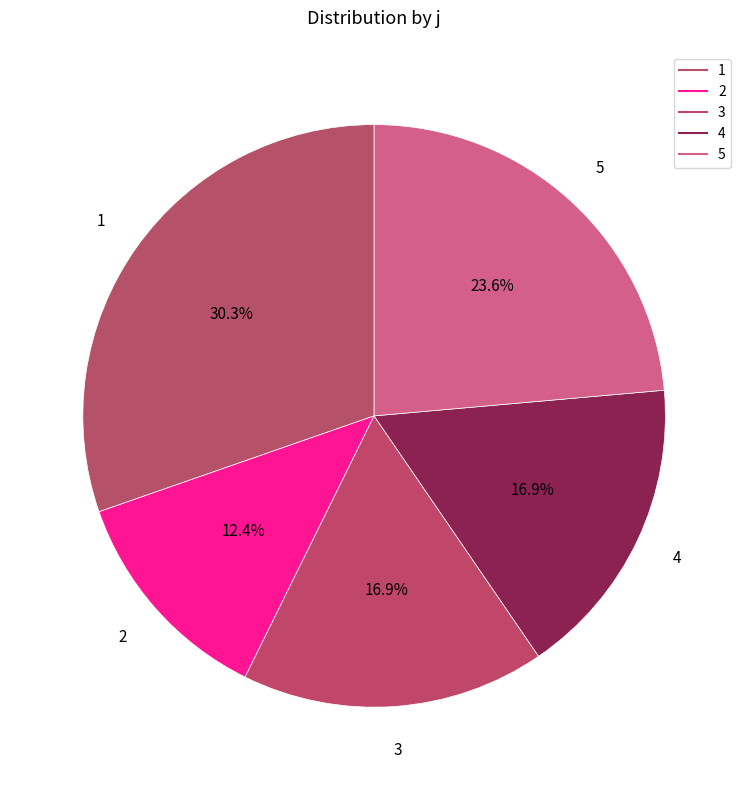

Which slice is the largest?

1